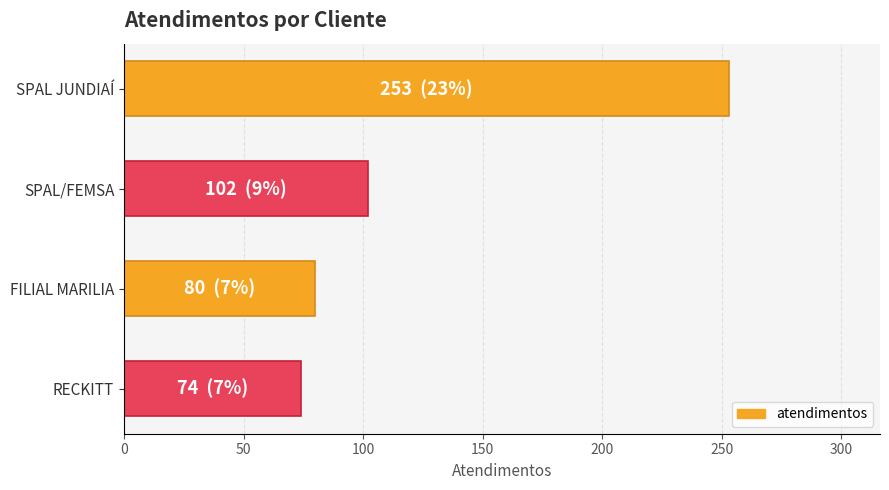

At which category does the chart reach its minimum across all series?

RECKITT